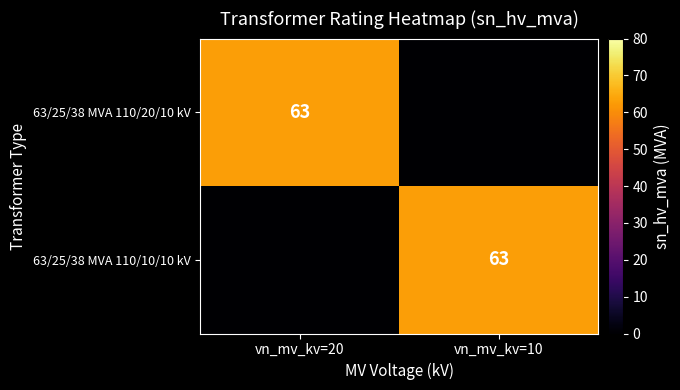

What is the difference between the highest and lowest values at vn_mv_kv=20?

63